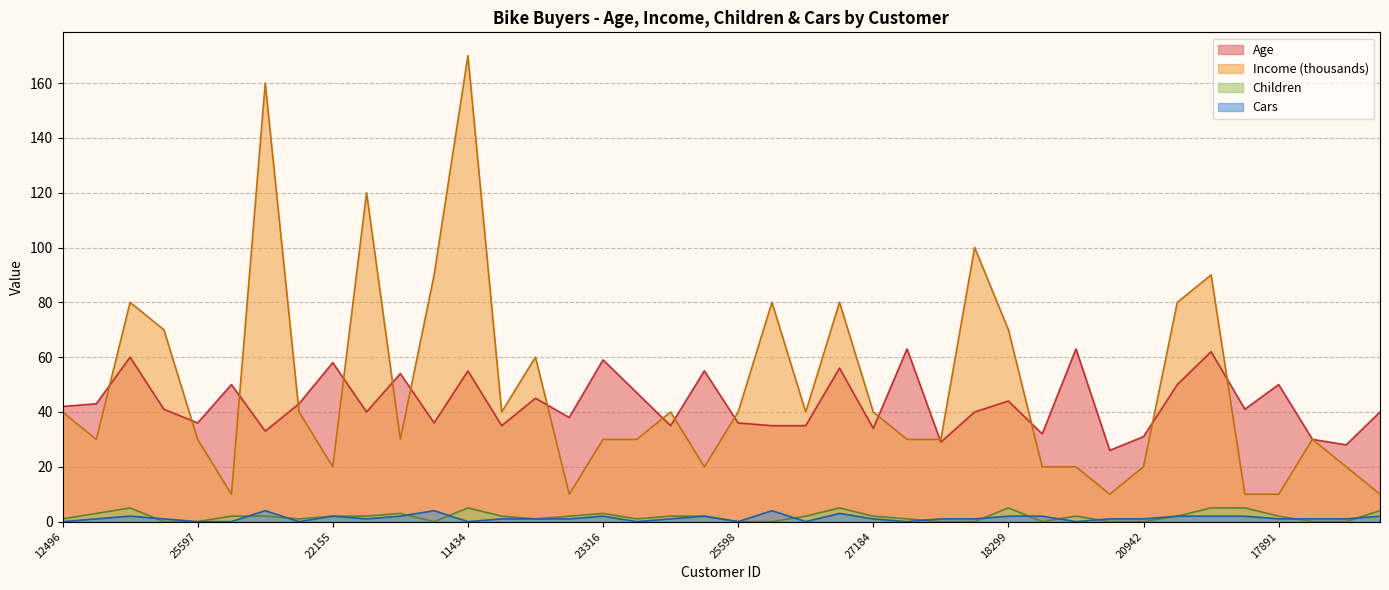

Between 12496 and 26412, which series saw the biggest shift?

Income